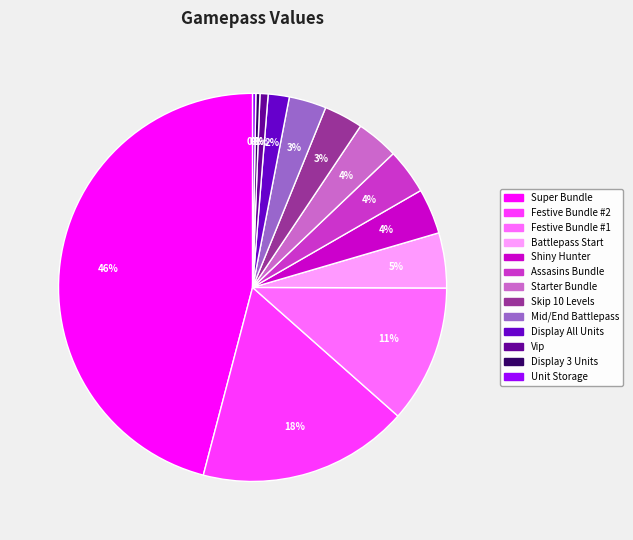

Does any single category account for the majority?

No